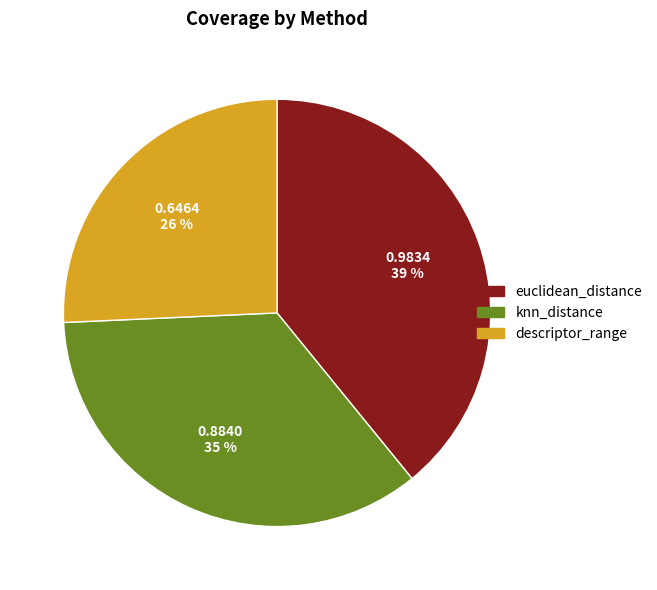

How many segments does this pie chart have?

3